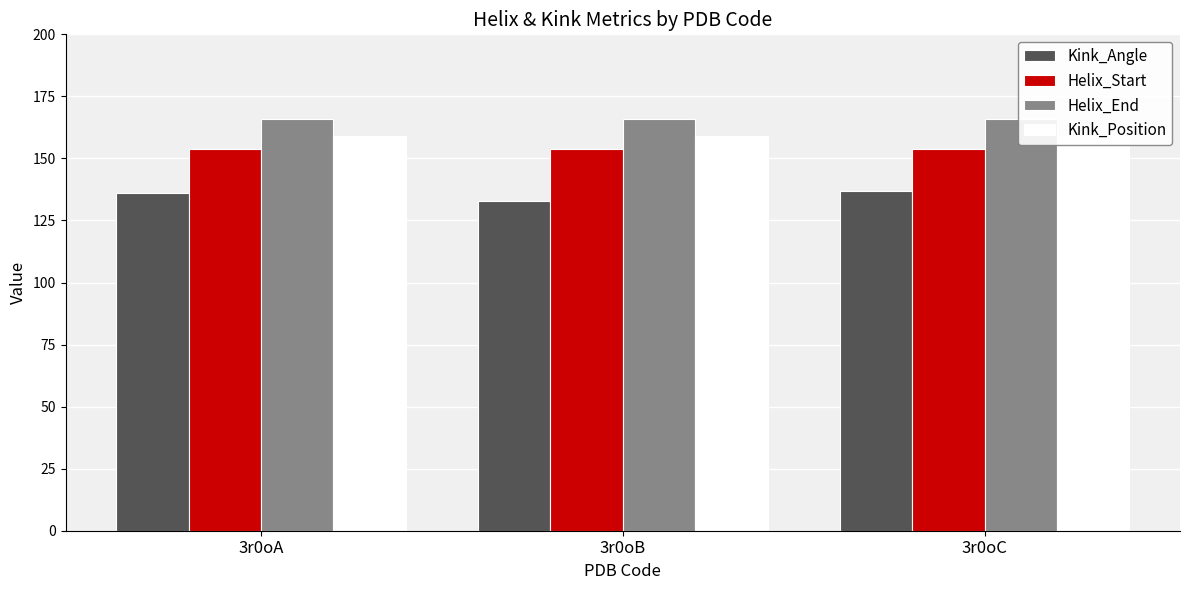

Rank the series at 3r0oC from lowest to highest value.

Kink_Angle, Helix_Start, Kink_Position, Helix_End